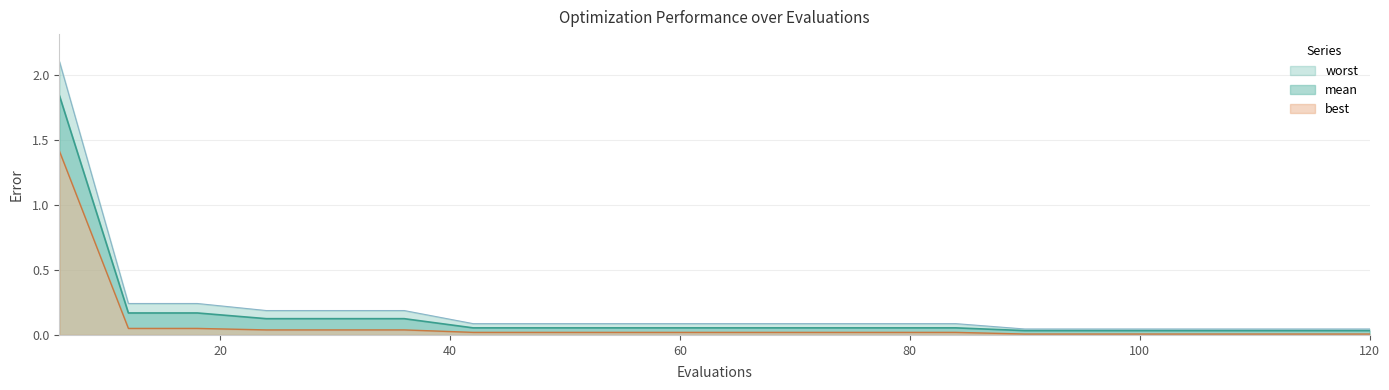

Which category has the lowest value across all series?

90